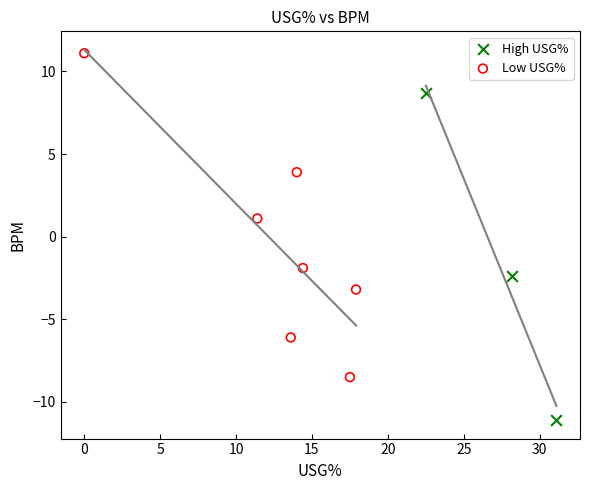

Which series reaches the minimum Y coordinate?

High USG%